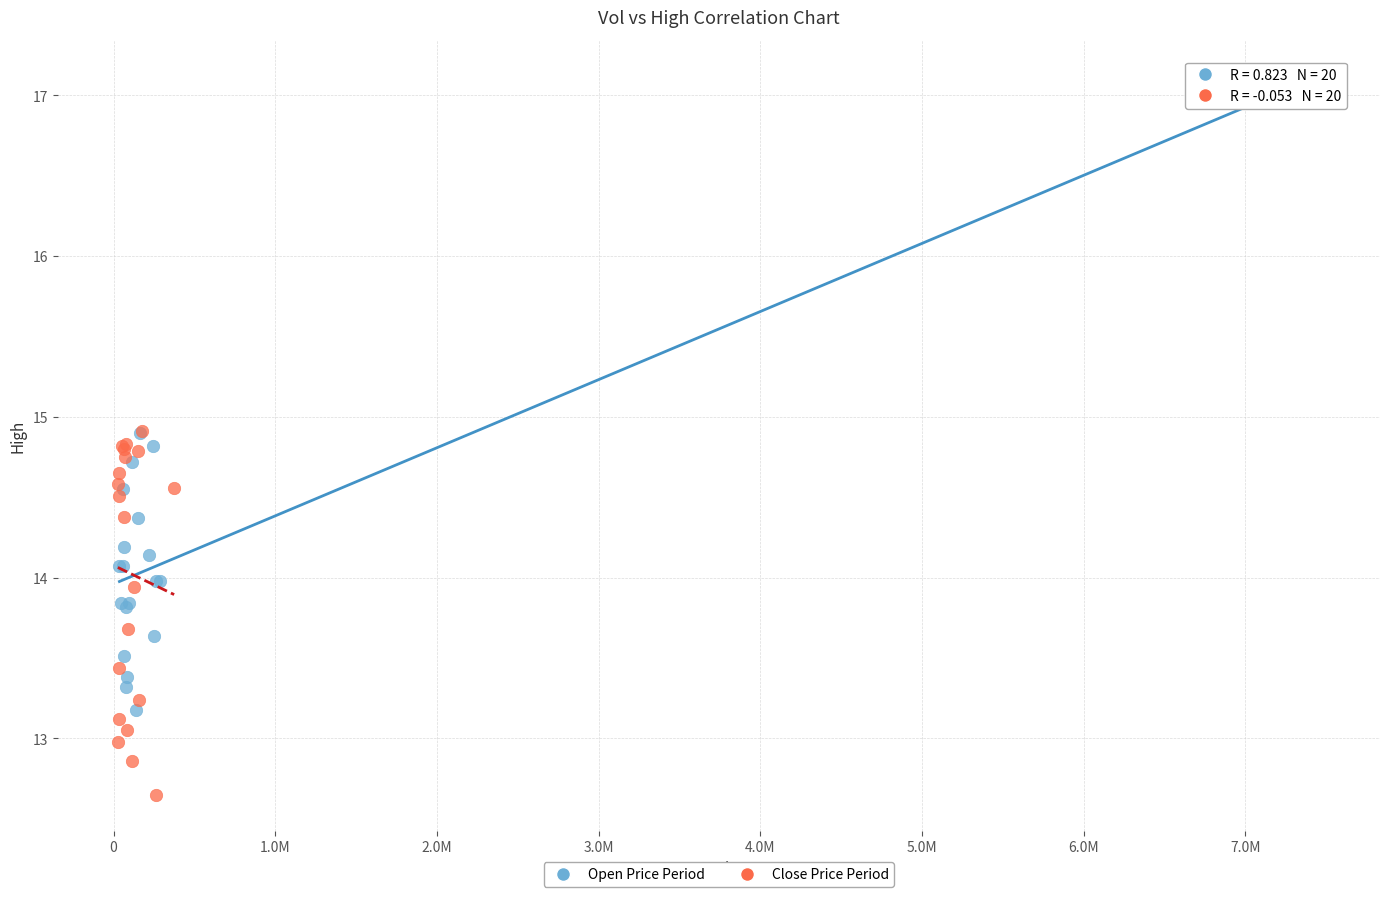

Which series contains the lowest Y value?

Close Price Period